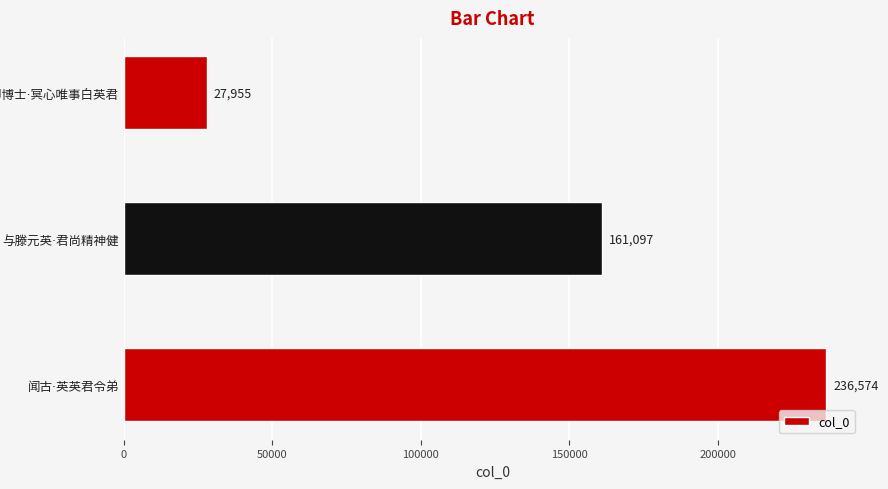

What is the value of the 1st bar from the top?

27955